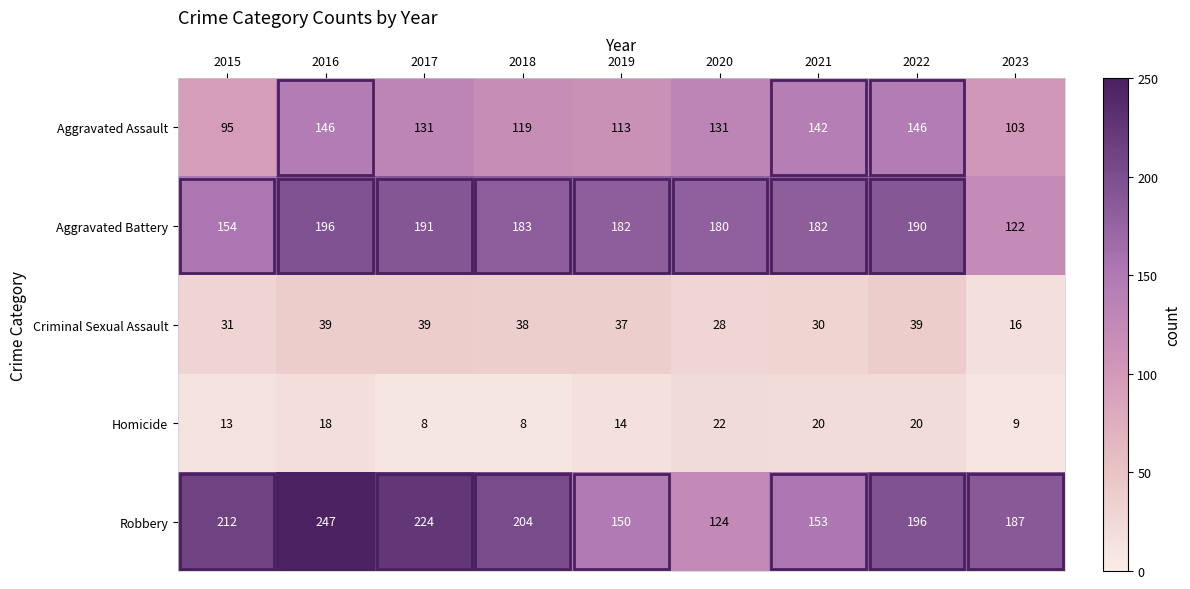

The value of Aggravated Assault at 2016 is 196. True or false?

False